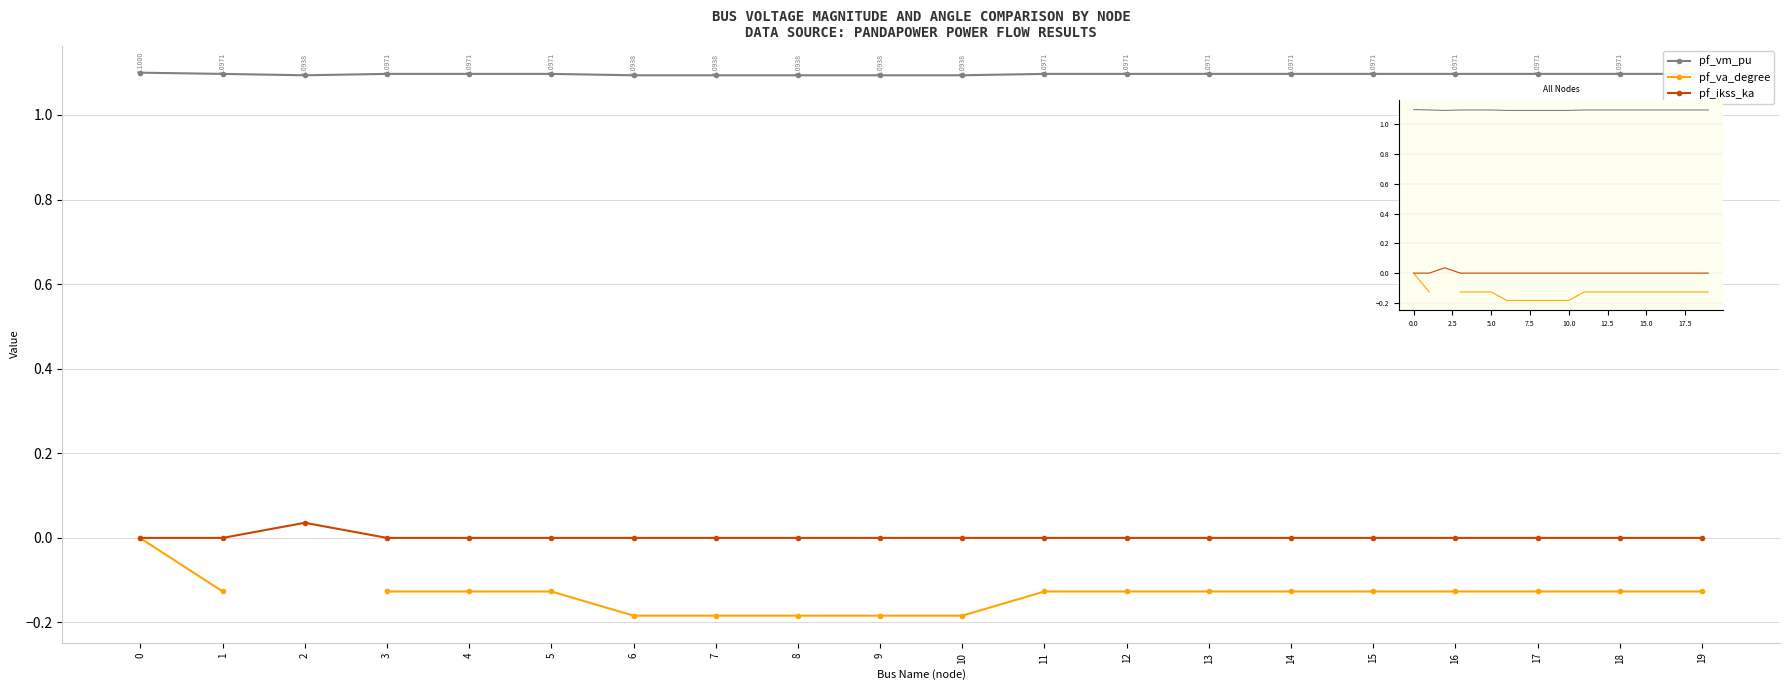

How many interior local peaks does the pf_vm_pu series have?

1